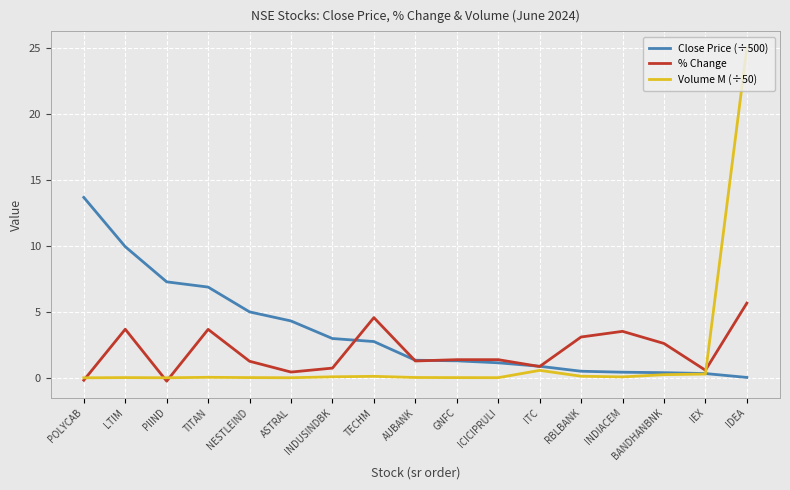

What are all the series names shown in the legend?

Close Price (÷500), % Change, Volume M (÷50)